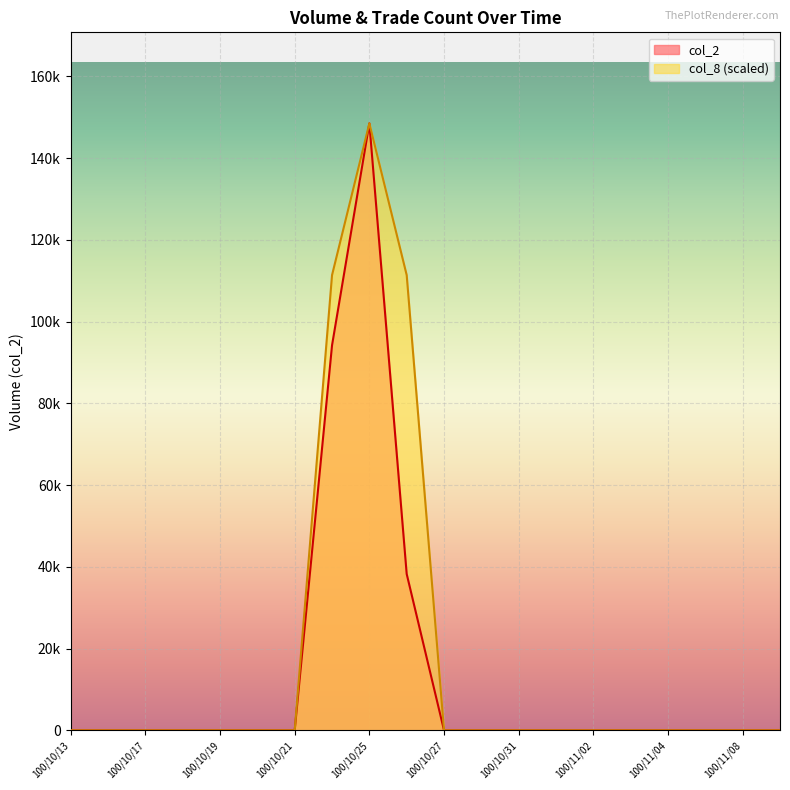

Which has a higher value, 100/11/07 or 100/10/14?

100/11/07